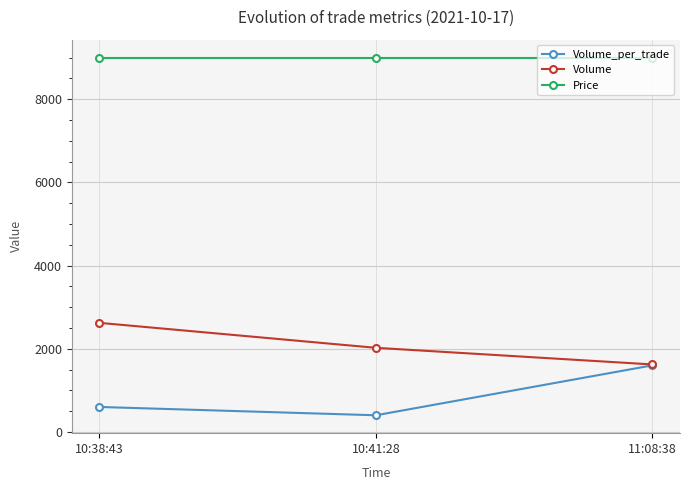

Is the value of Volume_per_trade at 11:08:38 greater than the value of Volume at 10:38:43?

No